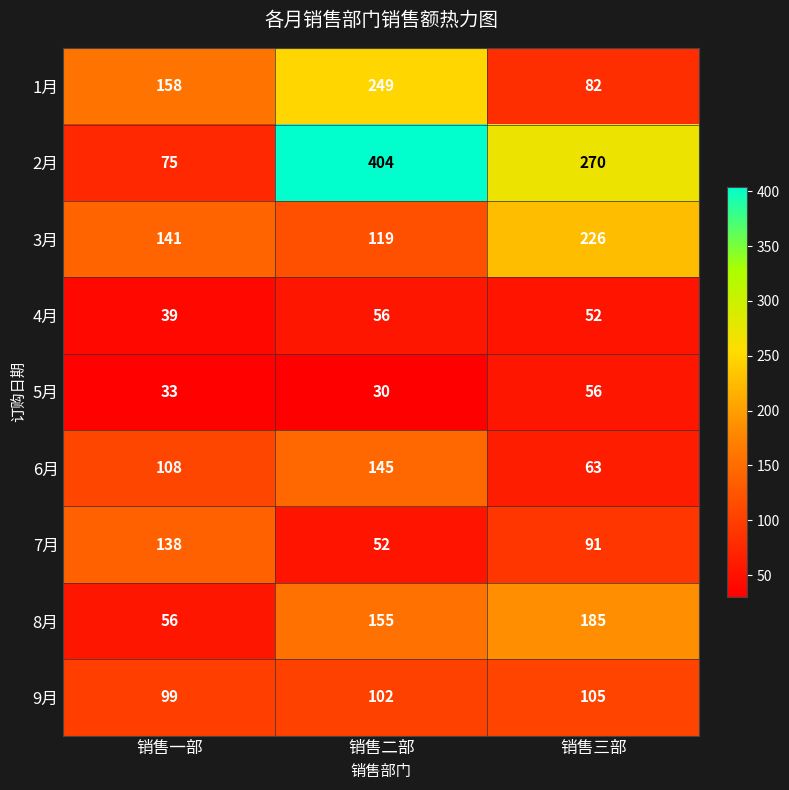

The value of 6月 at 销售一部 is 108. True or false?

True